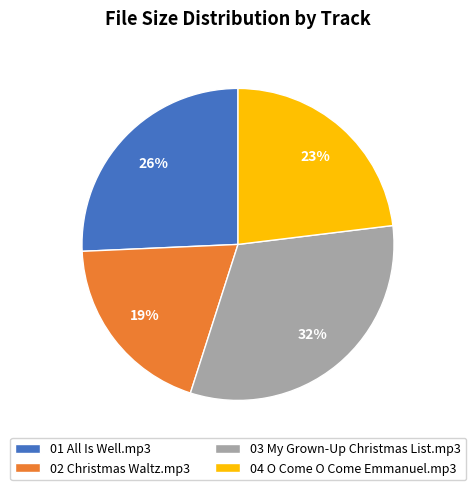

To the nearest percent, what percentage of the pie is 03 My Grown-Up Christmas List.mp3?

32%